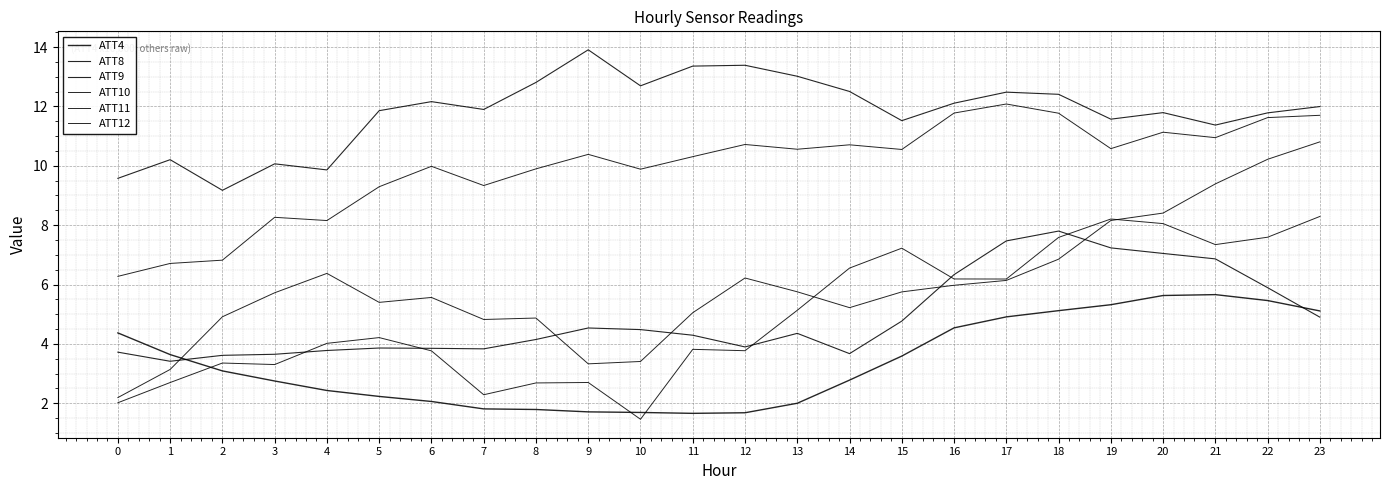

How many values in the ATT4 series exceed 3?

12